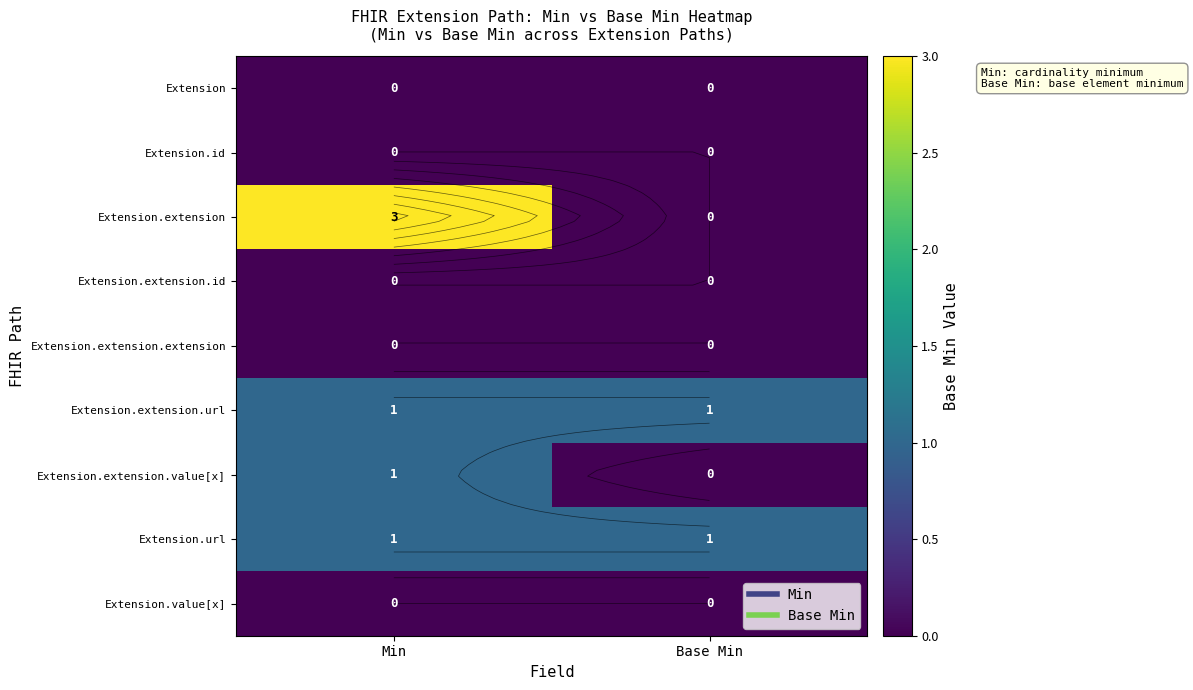

Between Min and Base Min, which series saw the biggest shift?

Extension.extension